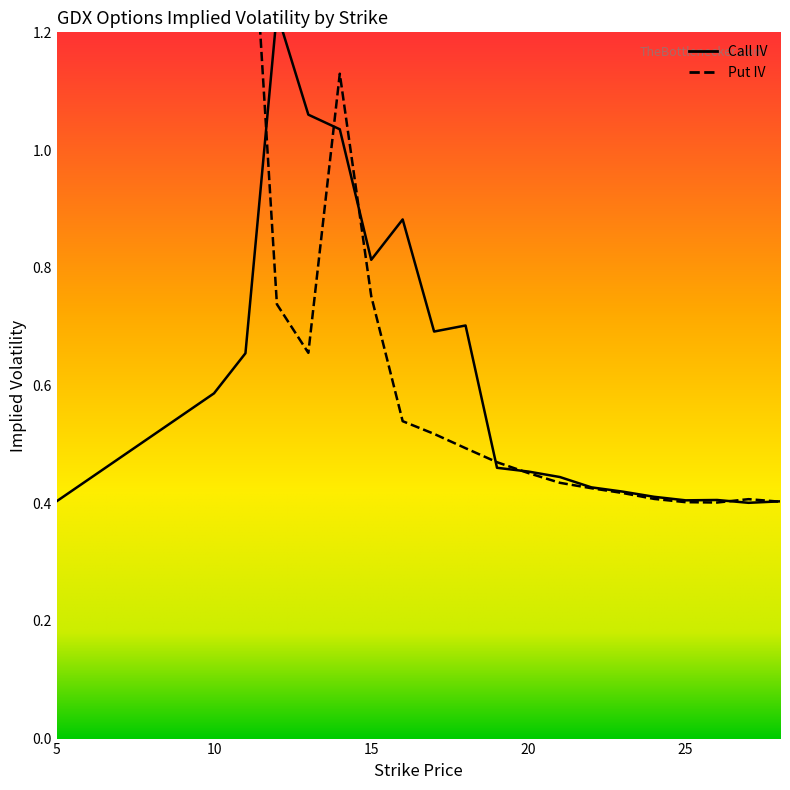

Does the chart have visible grid lines?

No